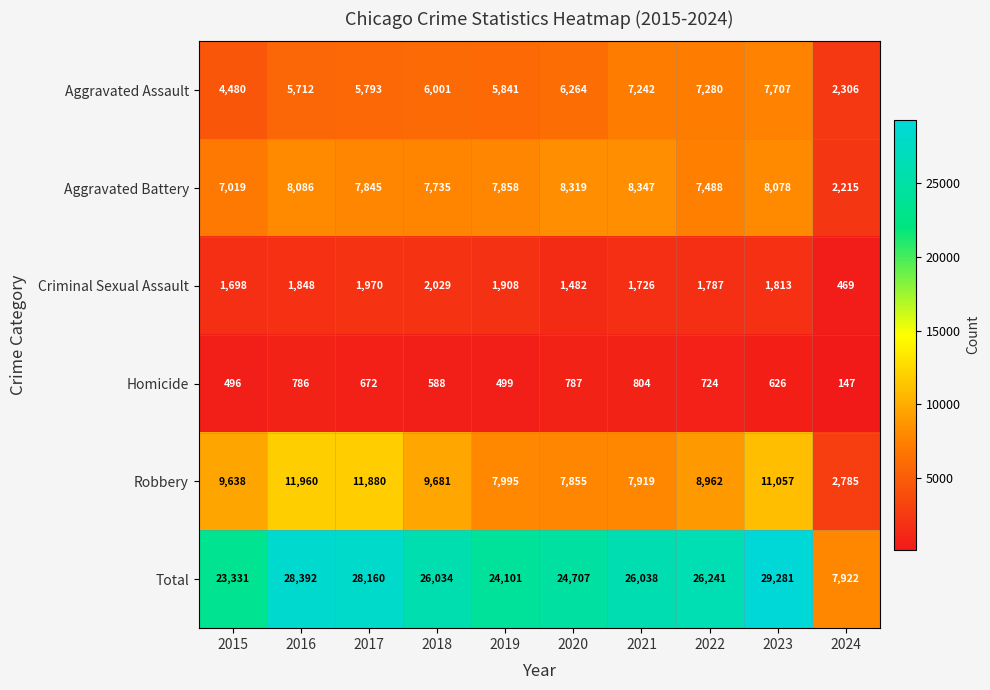

Which series has the widest spread of values?

Total